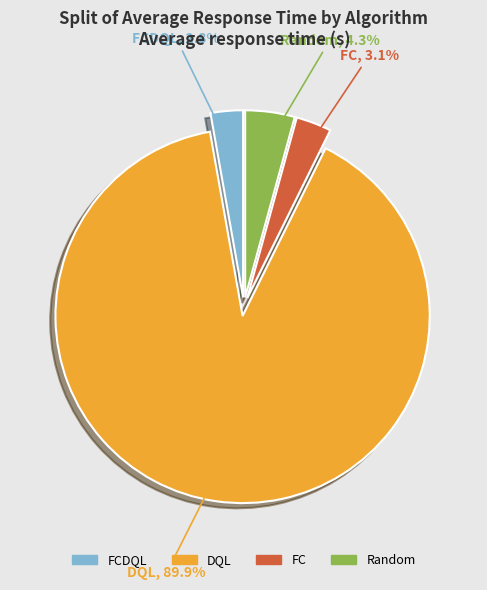

Does any single category account for the majority?

Yes